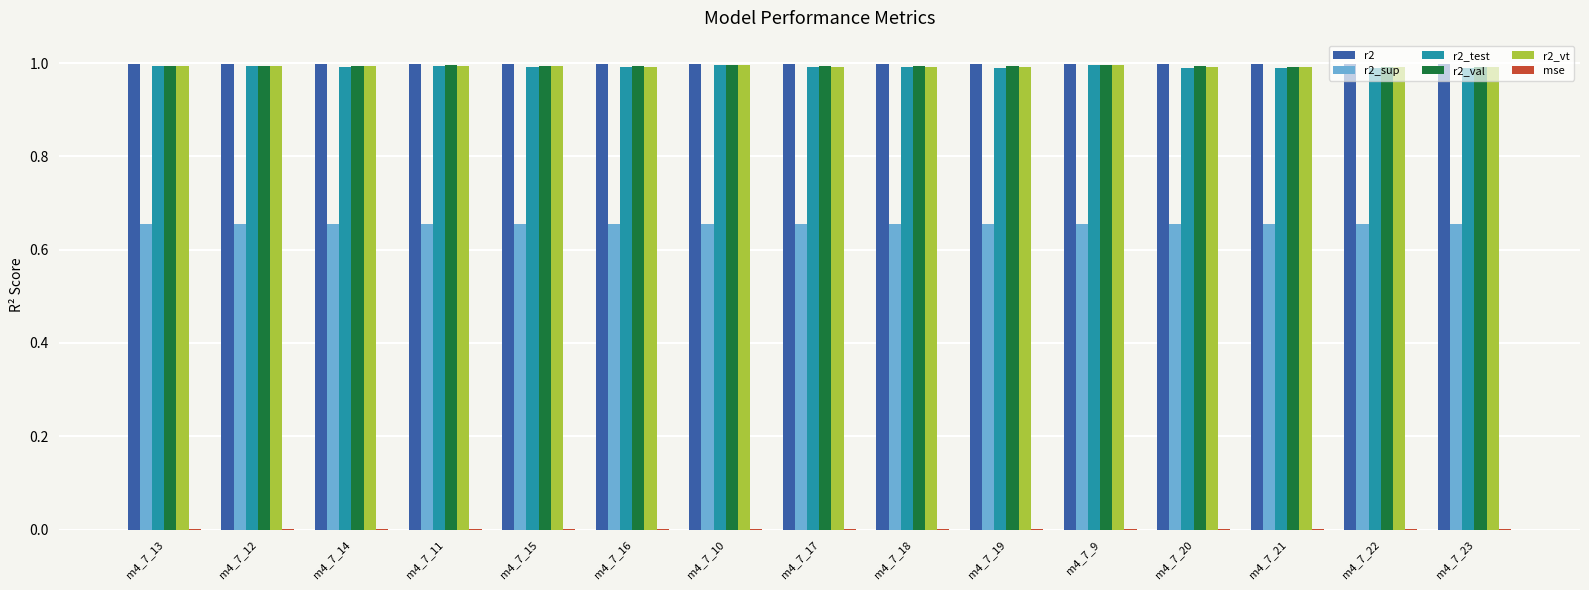

True or false: r2 has a value of 1.0 at m4_7_14.

True